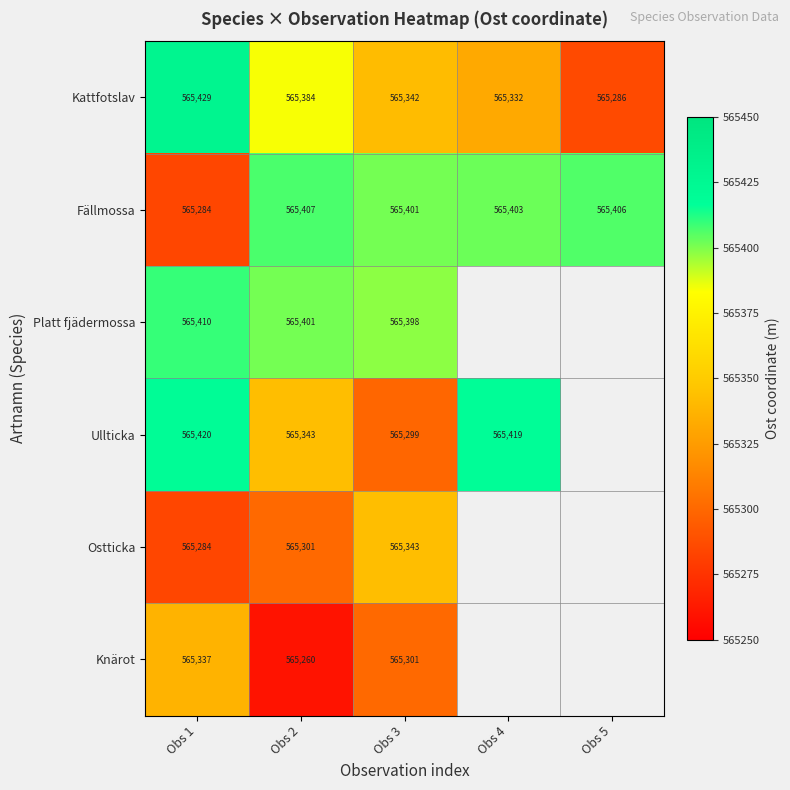

At which label does Ullticka reach its minimum?

Obs 3